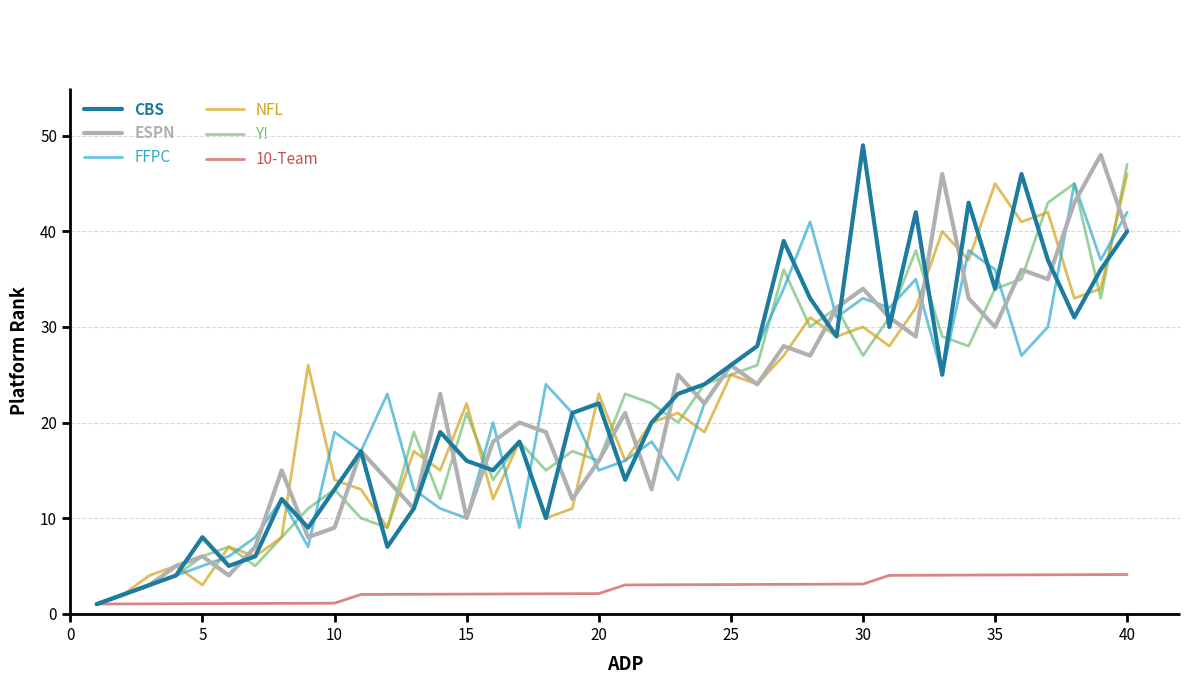

Which series has the largest total across all categories?

CBS